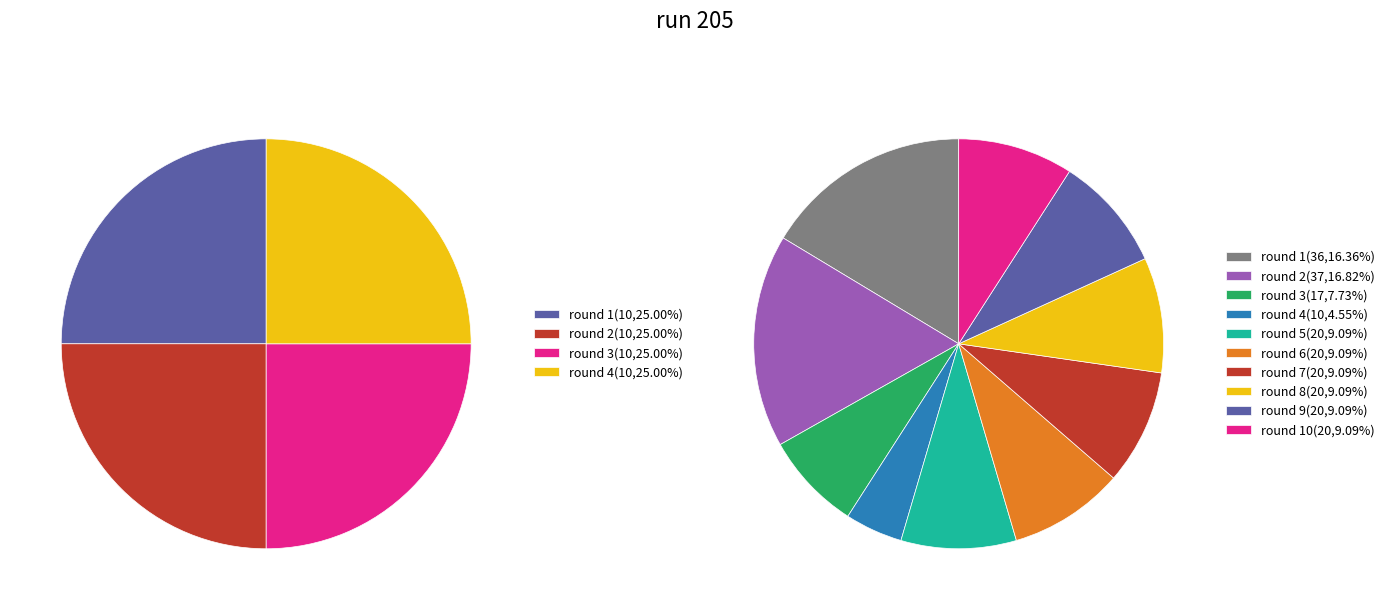

Which slice is the largest?

round 2